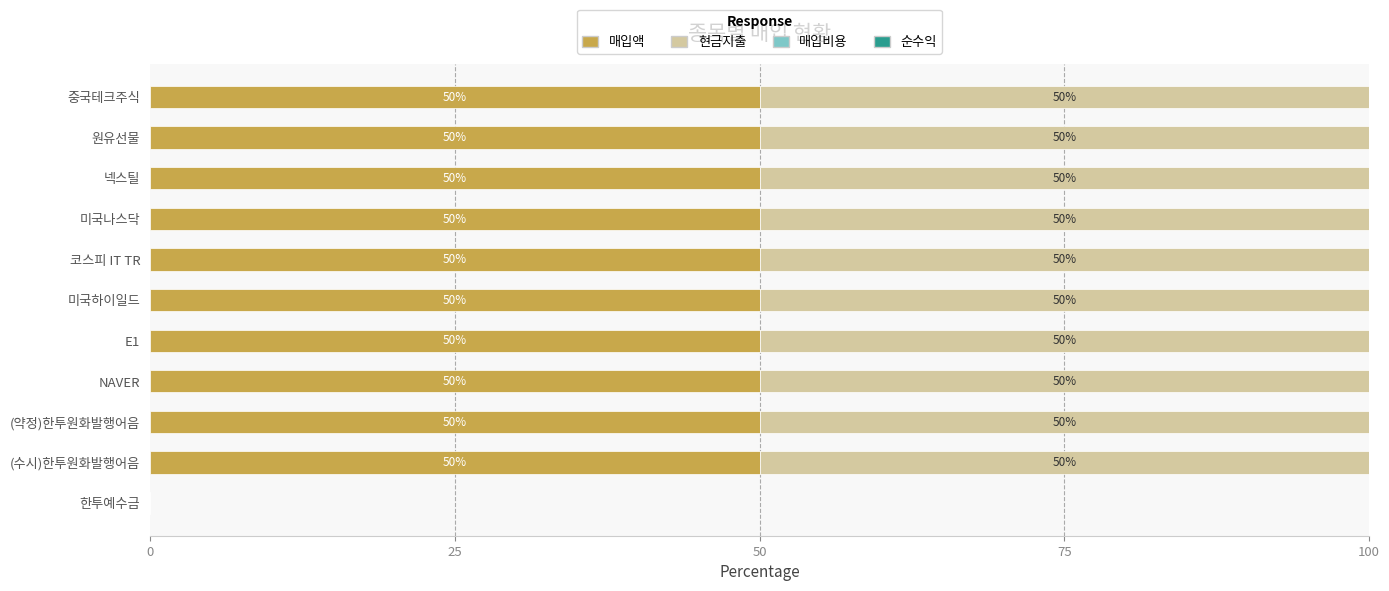

The 매입액 series shows 25 at 넥스틸. True or false?

False